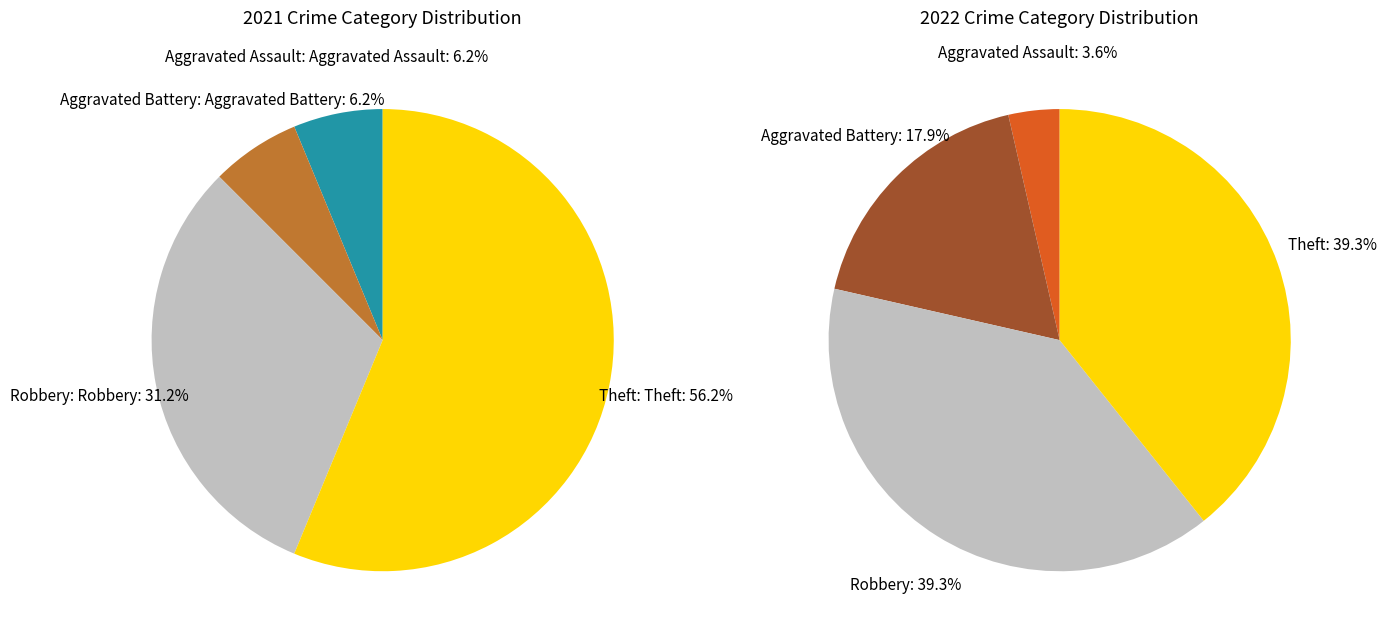

Is it true that values_2021 is 6% of the pie?

True